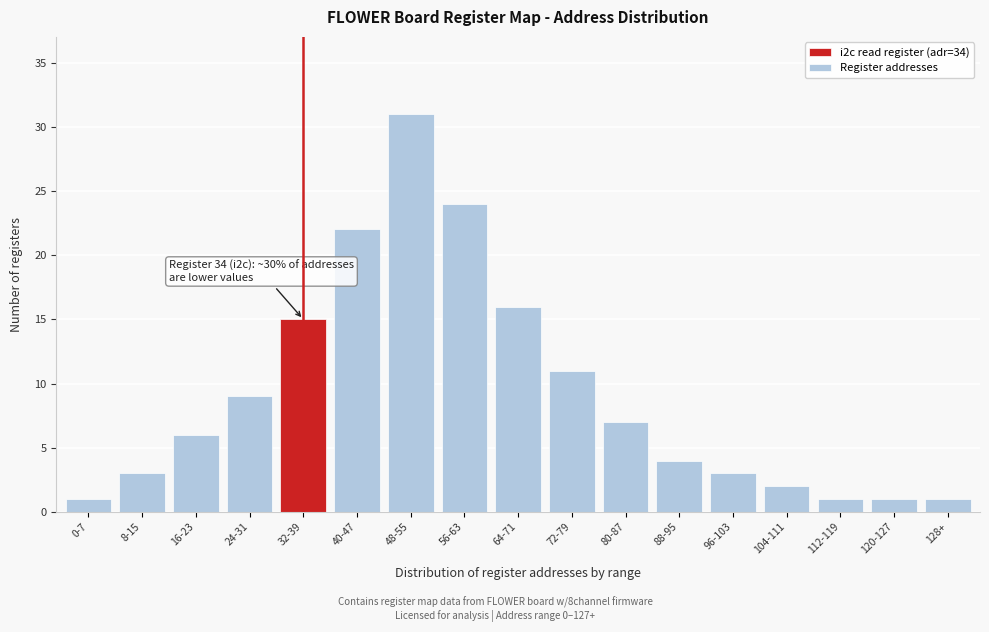

Reading left to right, extract all data points from this chart.

1	3	6	9	15	22	31	24	16	11	7	4	3	2	1	1	1